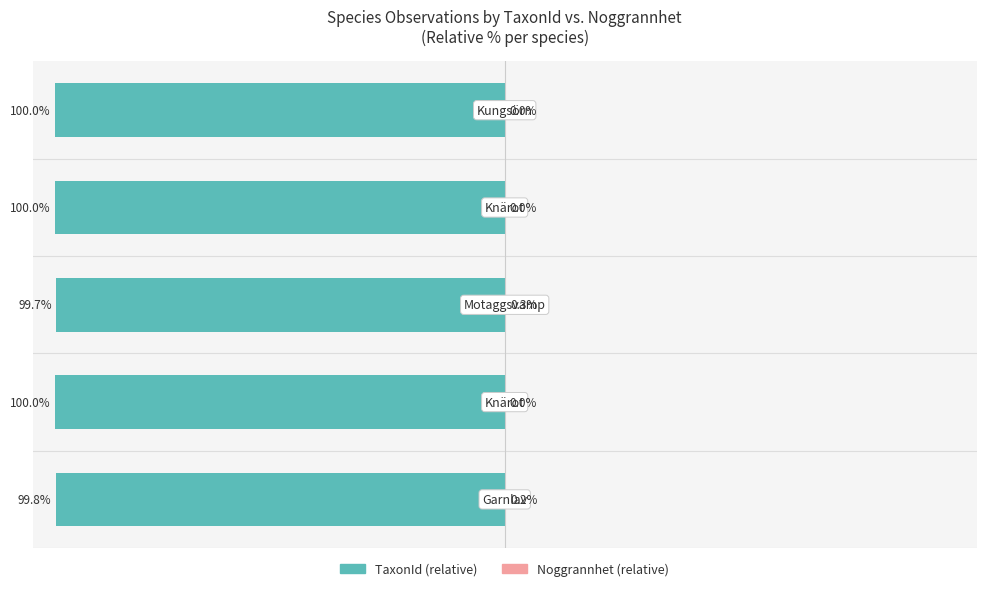

Count the TaxonId (relative) values in the range -100 to -99.

5